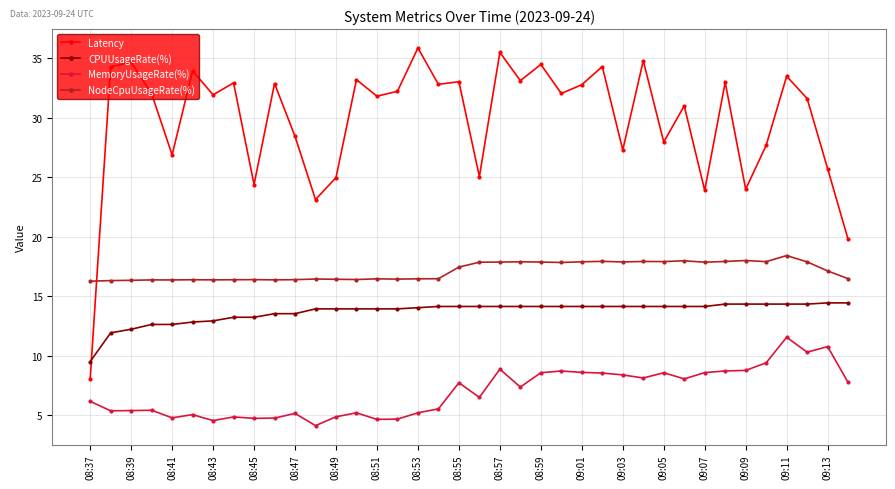

What is the sum of all CPUUsageRate(%) values?

520.2